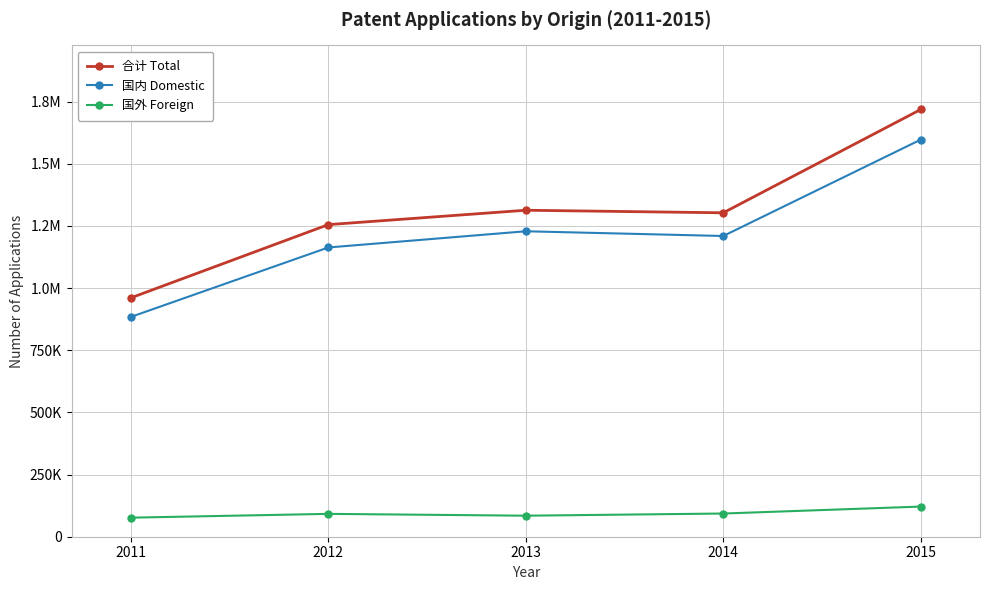

At which category does the chart reach its minimum across all series?

2011